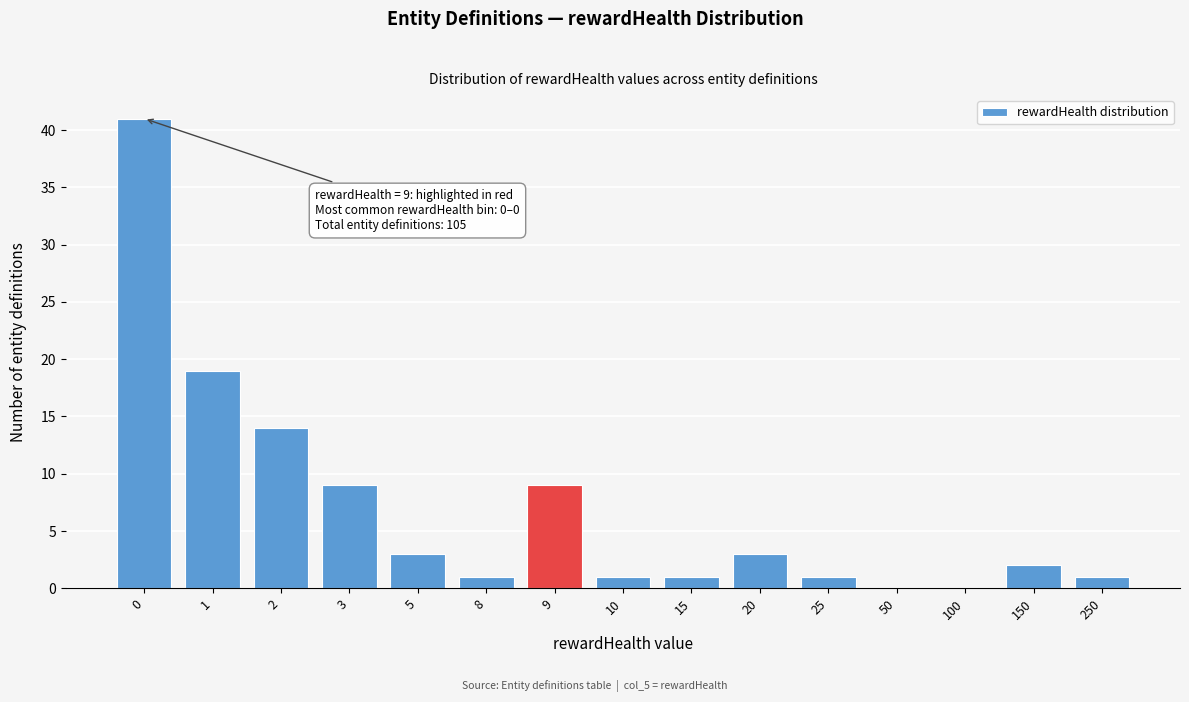

Reading left to right, list all the values displayed in this chart.

0=41	1=19	2=14	3=9	5=3	8=1	9=9	10=1	15=1	20=3	25=1	50=0	100=0	150=2	250=1